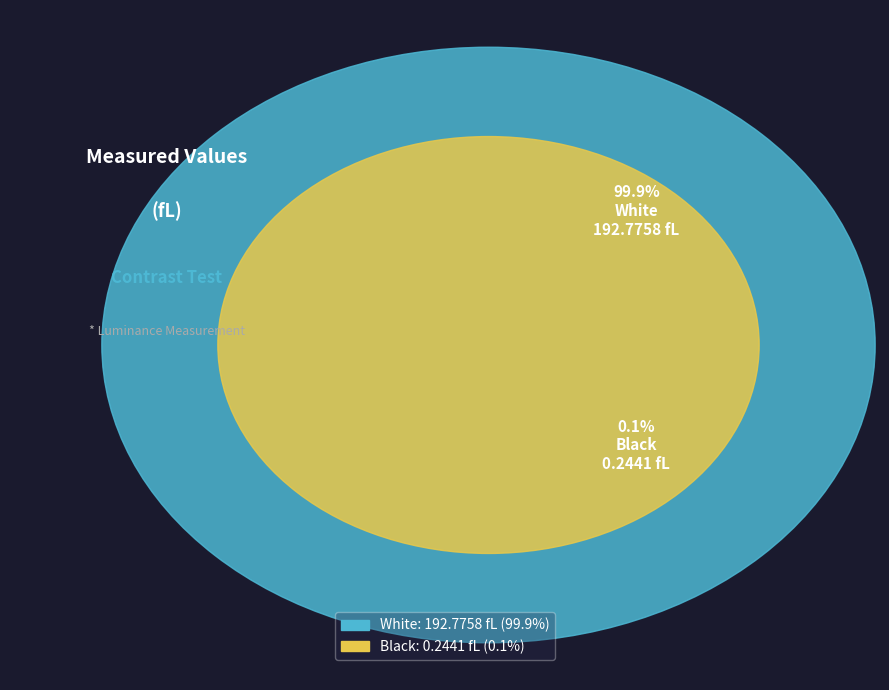

What is the change in value from White to Black?

-192.5